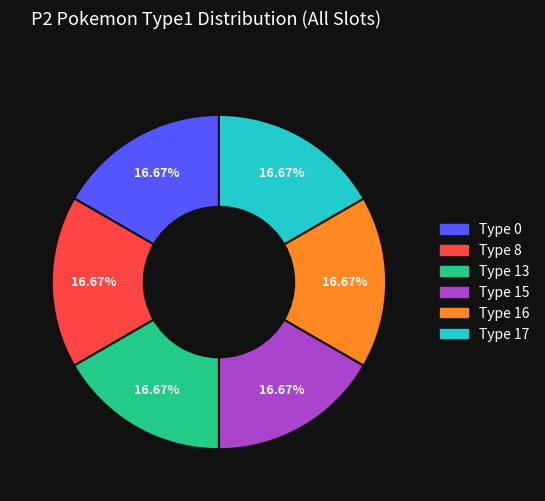

Does any single category account for the majority?

No